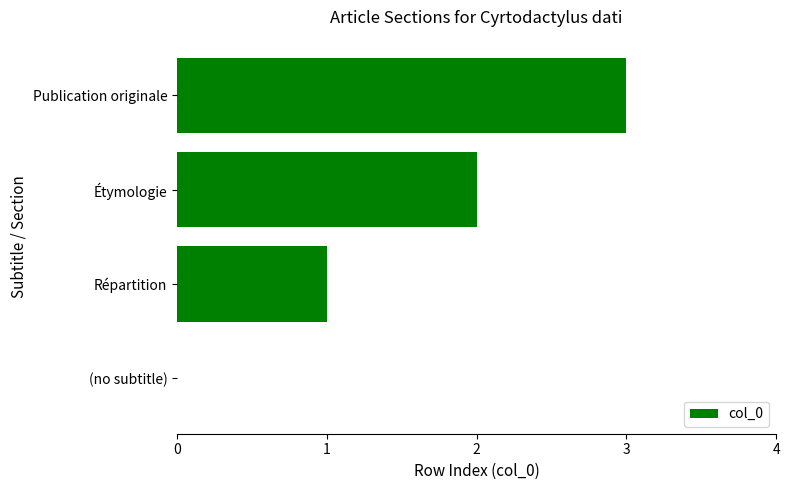

Where is the data nearest to the value 1?

Répartition